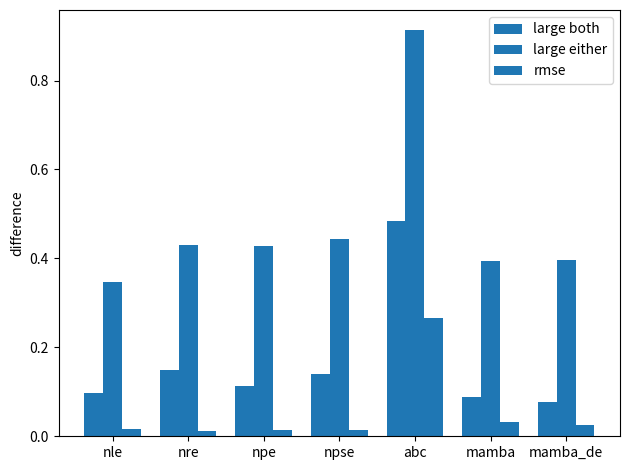

Is the value of rmse at mamba greater than the value of large both at mamba_de?

No